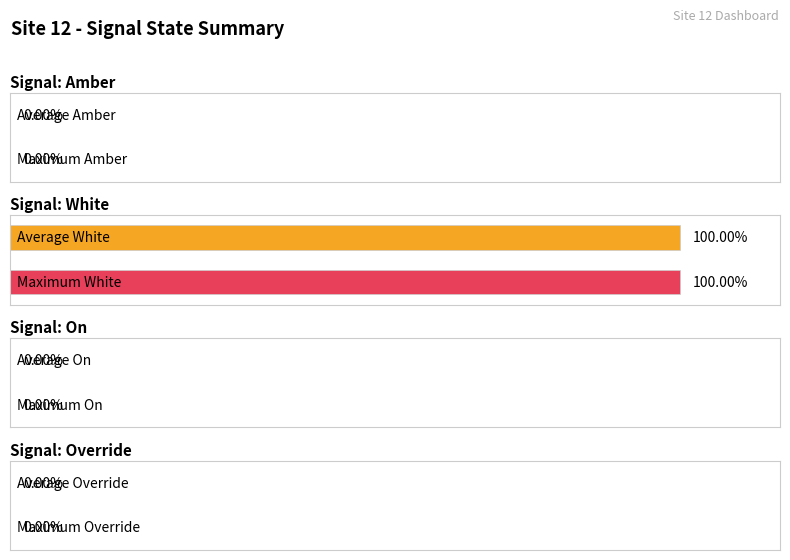

Rank the series by their maximum value, from lowest to highest.

Amber, On, Override, White